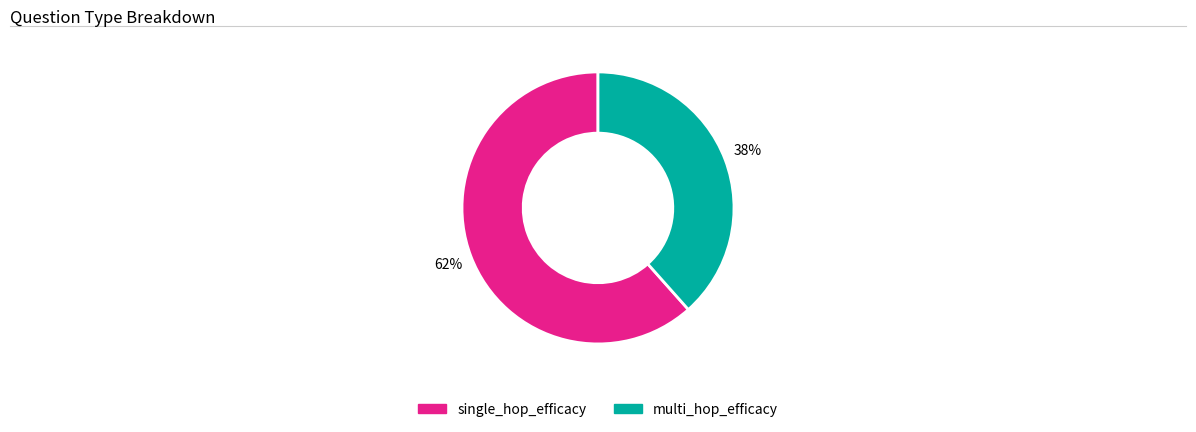

Do multi_hop_efficacy and single_hop_efficacy together represent more than half of the pie?

Yes